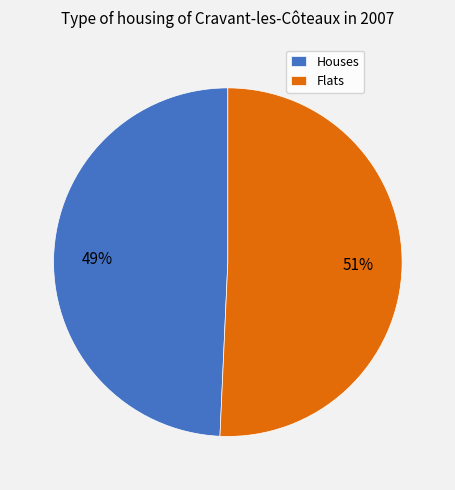

Count the number of slices in the pie.

2